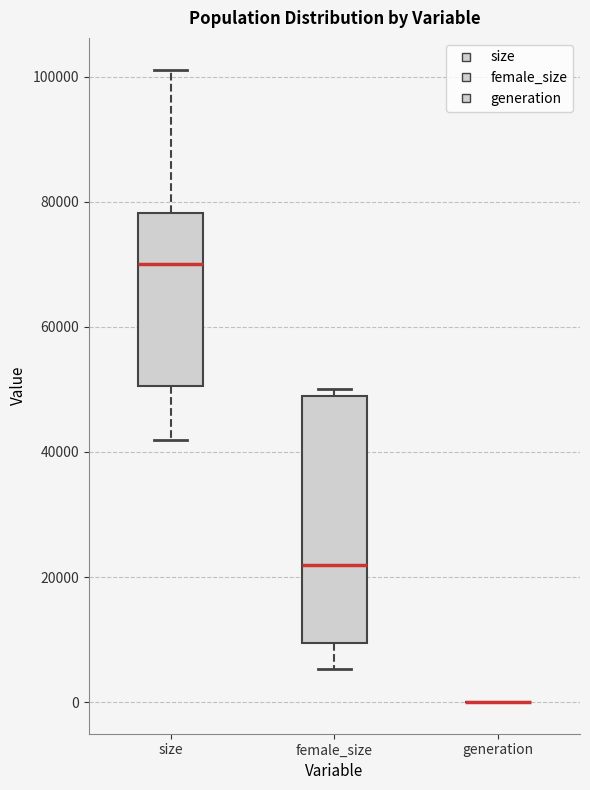

Reading left to right, read every box against the y-axis: the position of its median line, the range the box covers, and the ends of its whiskers. The values are not printed on the chart, so give them approximately, as read against the axis.

size: median 70000, box 50000 to 78000, whiskers 42000 to 102000
female_size: median 22000, box 10000 to 48000, whiskers 6000 to 50000
generation: box collapsed to a line at 0, whiskers 0 to 0